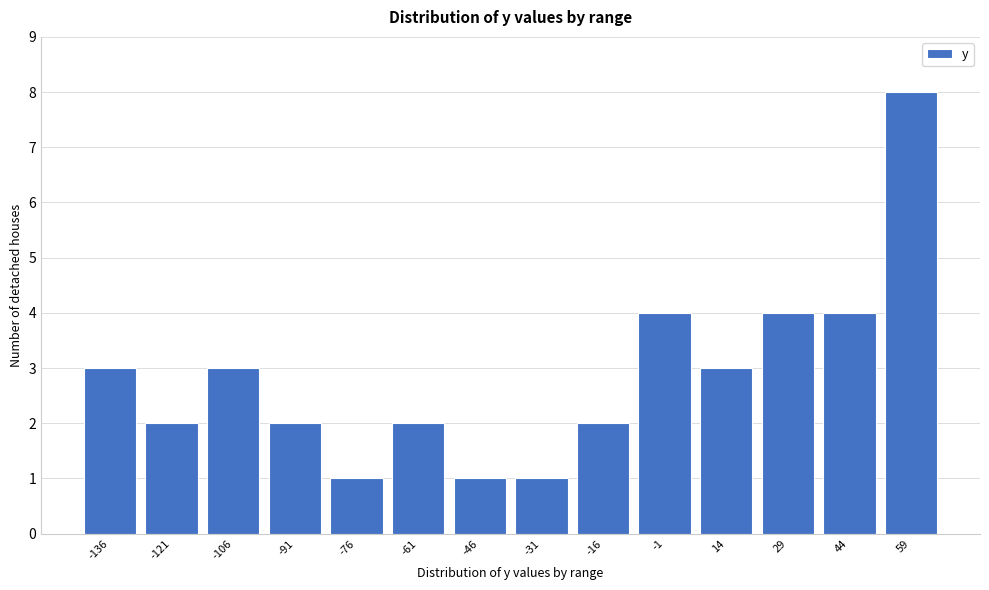

Reading left to right, extract all data points from this chart.

3	2	3	2	1	2	1	1	2	4	3	4	4	8